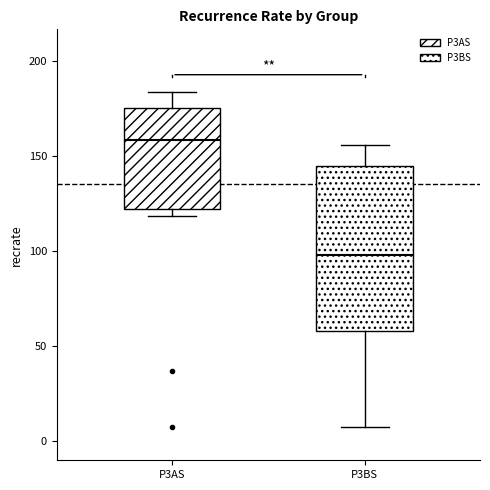

Where is the lower edge of the box for P3BS on the y-axis? The values are not printed on the chart, so give them approximately, as read against the axis.

60